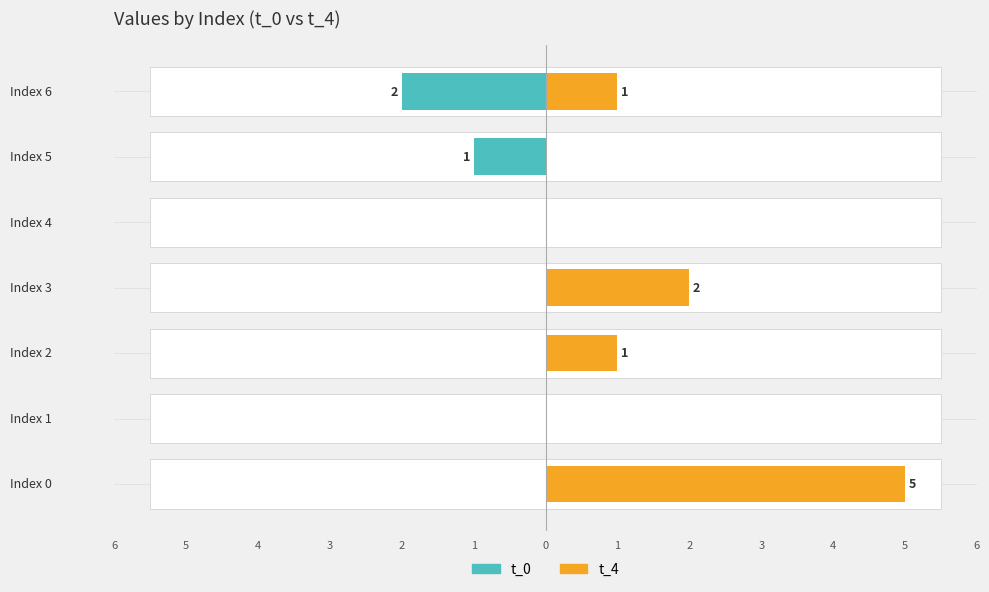

Reading left to right, transcribe all the data shown in this chart.

t_0: 0	0	0	0	0	1	2
t_4: 5	0	1	2	0	0	1